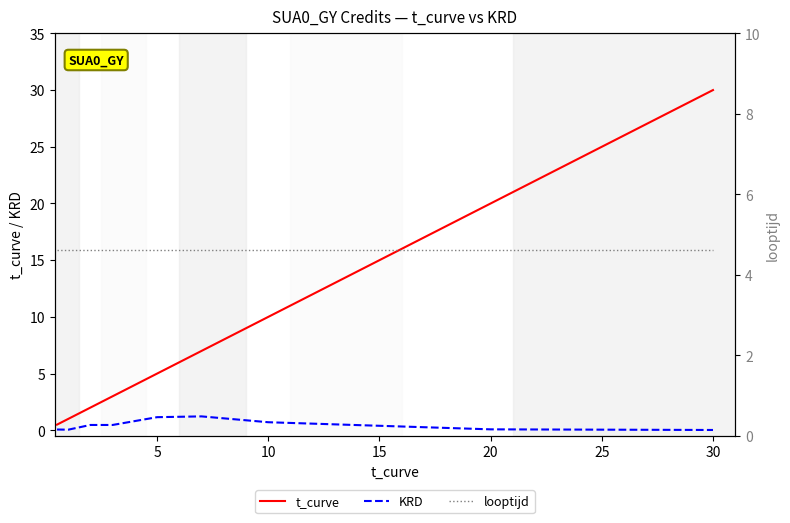

What are all the series names shown in the legend?

t_curve, KRD, looptijd